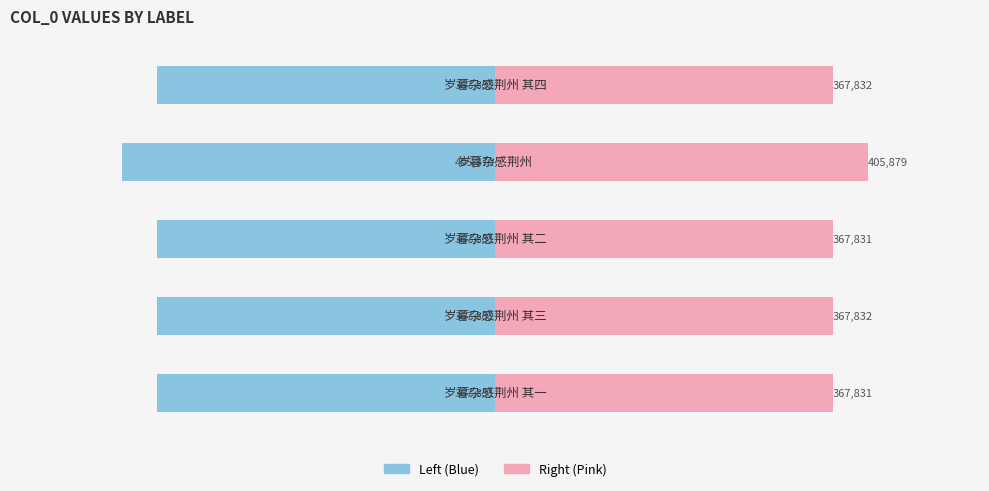

Read the col_0 (right) value at −400000.

367832.0